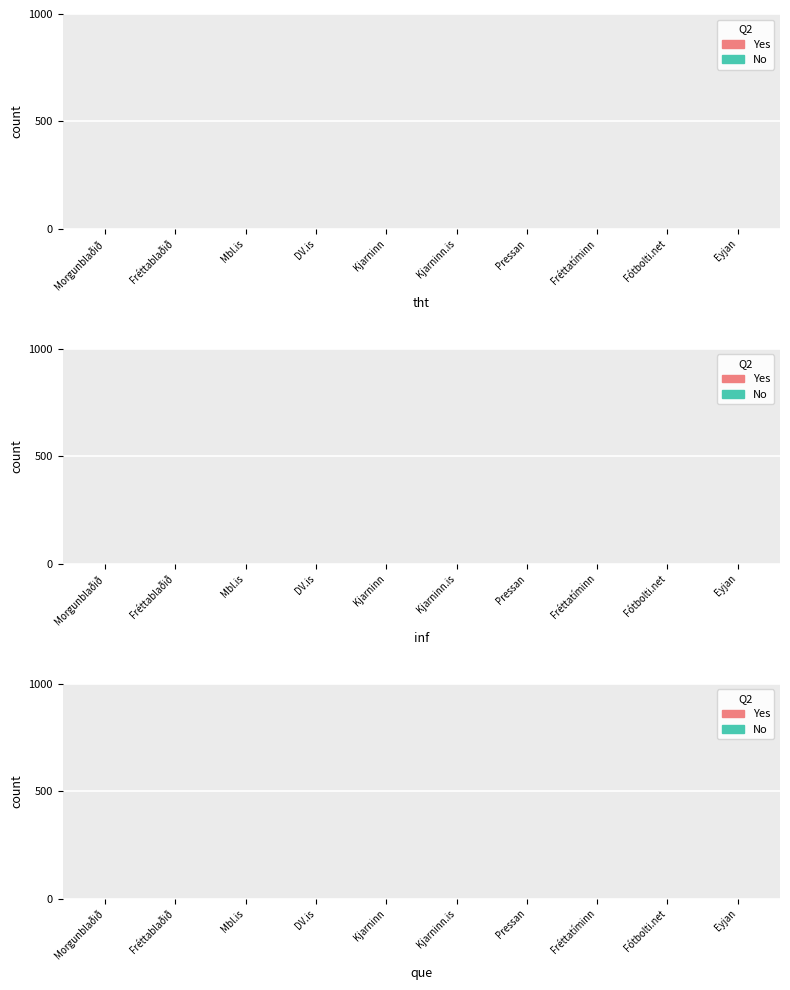

The value at Fréttatíminn is 0. True or false?

True